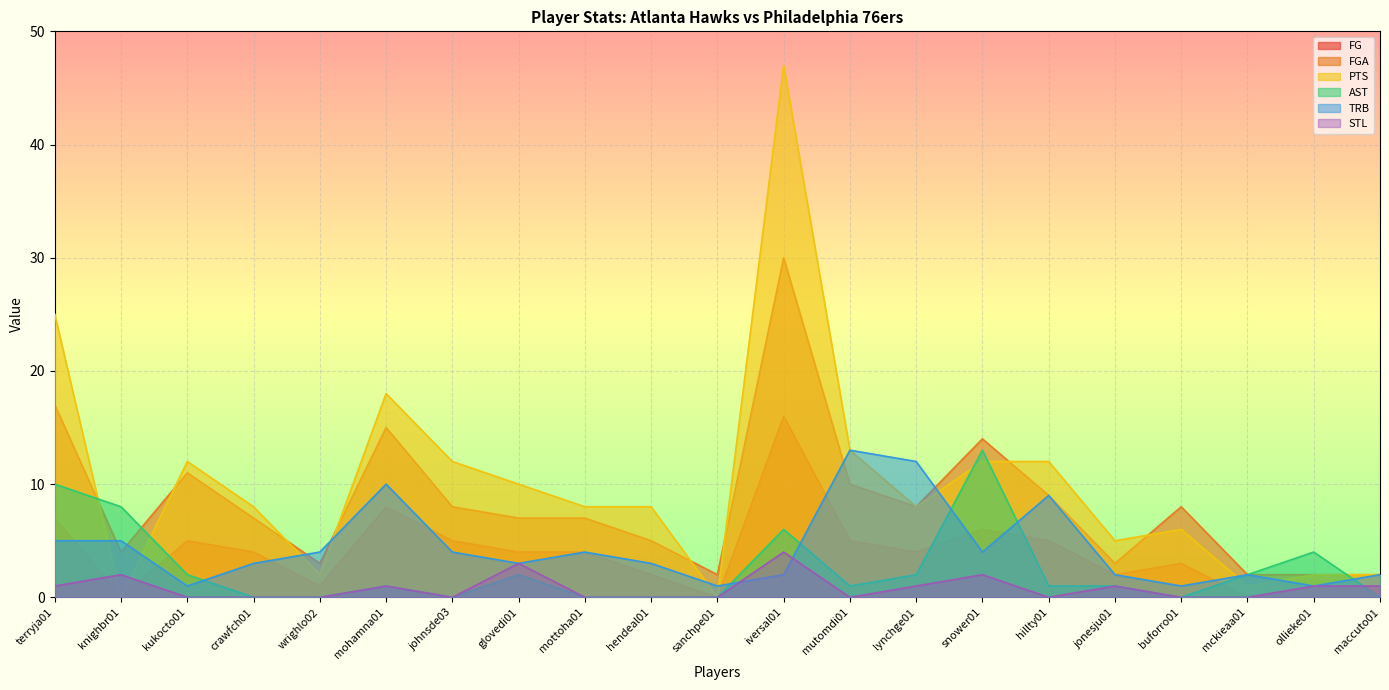

Is the value of PTS at lynchge01 greater than the value of AST at mckieaa01?

Yes